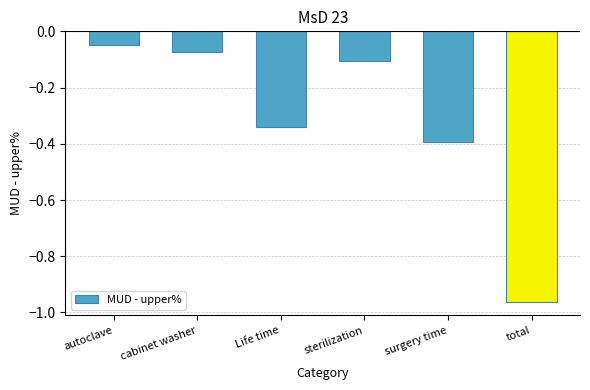

What position from the left is sterilization?

4